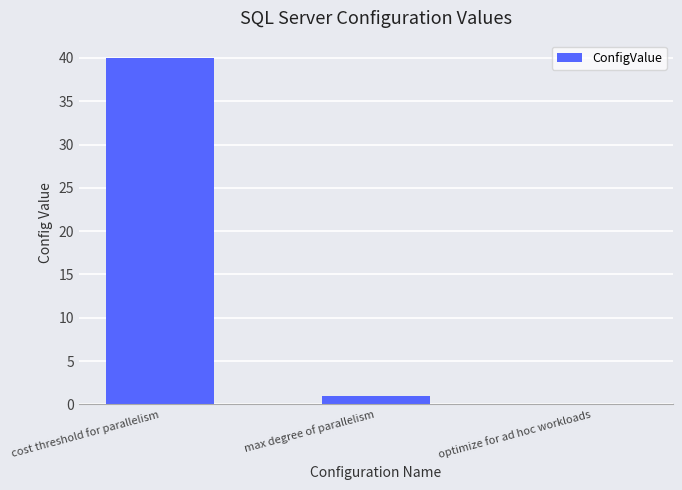

Reading right to left, extract all data points from this chart.

optimize for ad hoc workloads=0	max degree of parallelism=1	cost threshold for parallelism=40